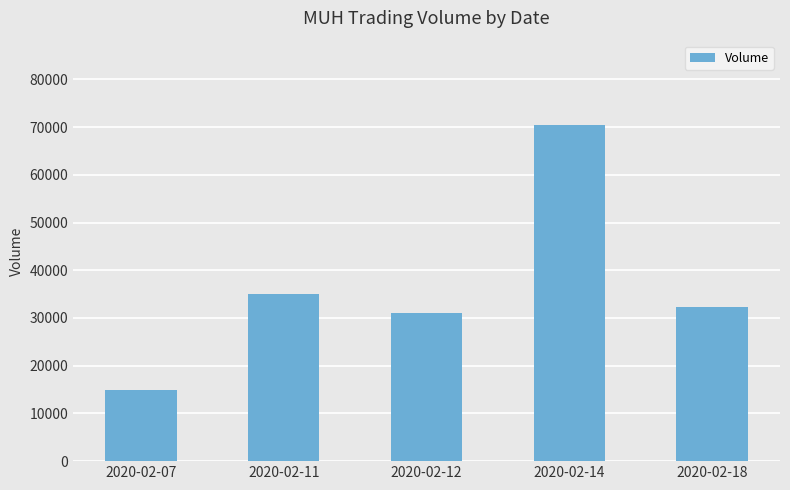

Approximately how many times larger is the value at 2020-02-18 compared to 2020-02-07?

2.2